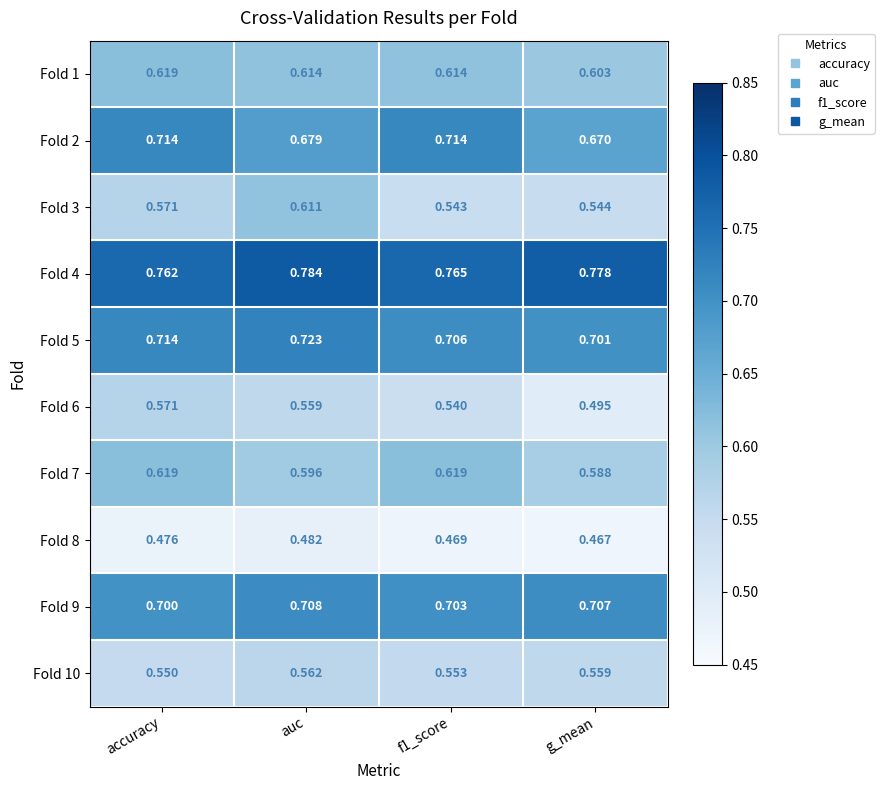

Which category has the lowest value in the Fold 5 series?

g_mean